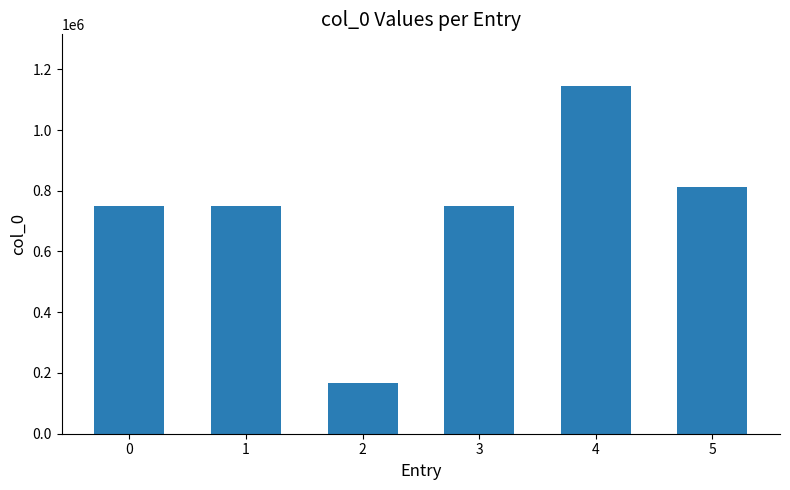

Is it true that the value at 0 is 424125?

False